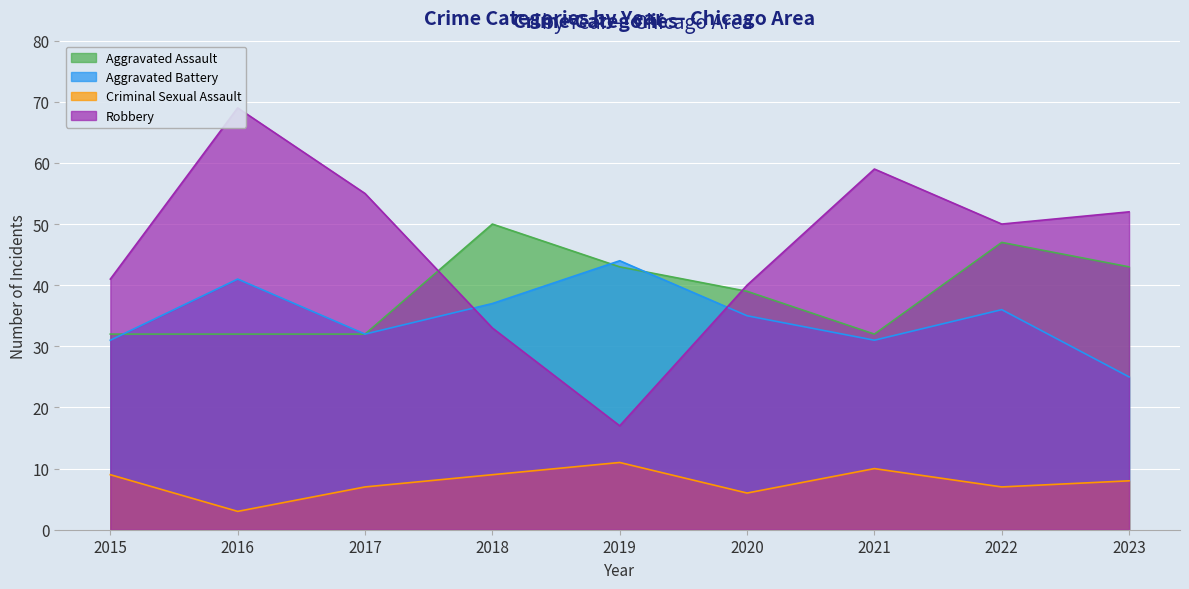

Is it true that Criminal Sexual Assault equals 6 at 2020?

True